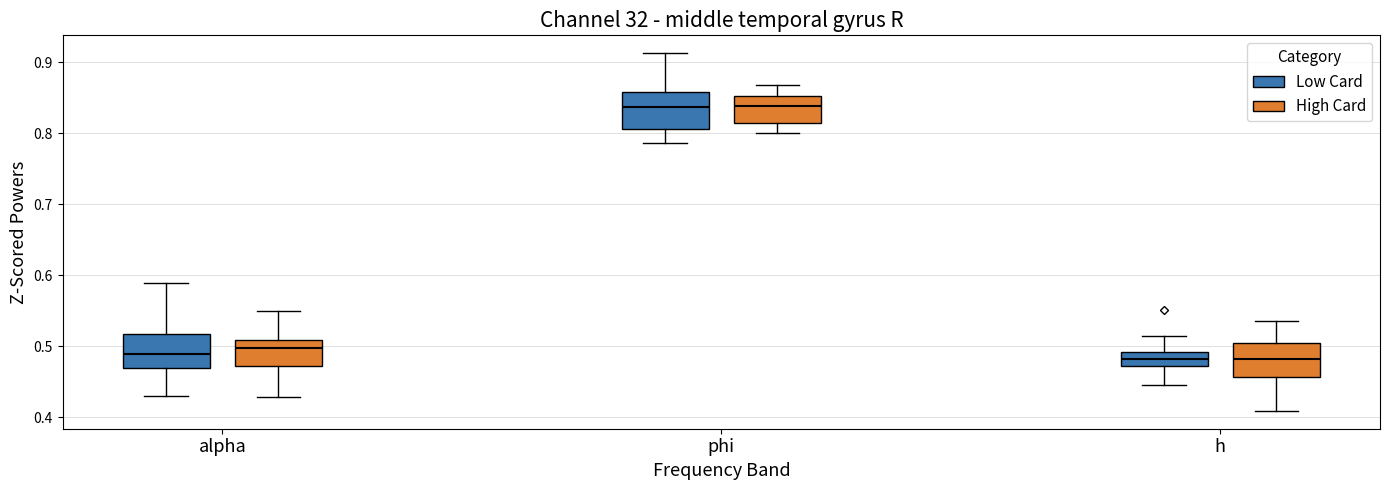

Where does the median line of the box for alpha (Low Card) sit on the y-axis? The values are not printed on the chart, so give them approximately, as read against the axis.

0.49